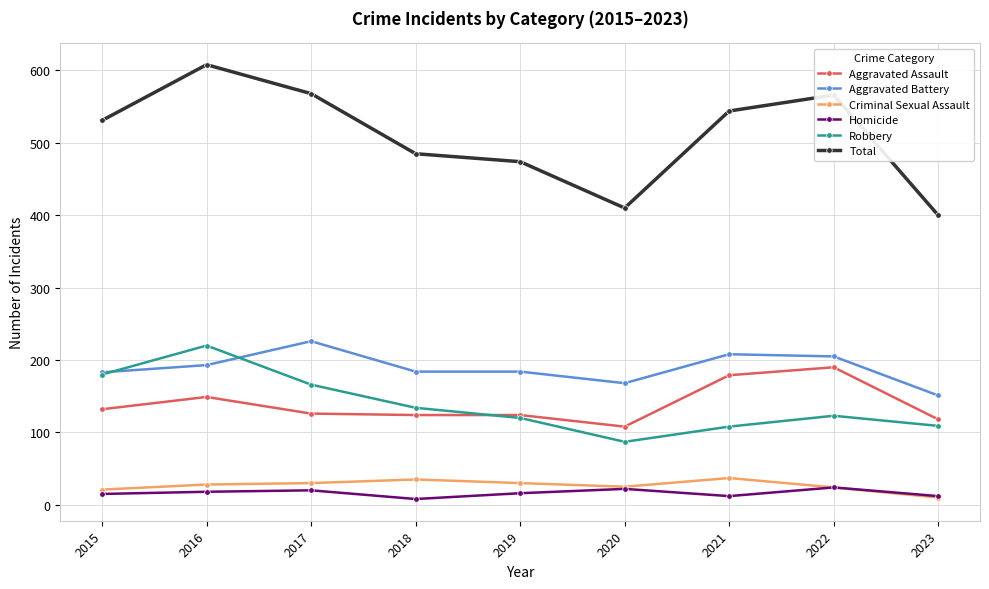

At which category is the sum across all series the highest?

2016